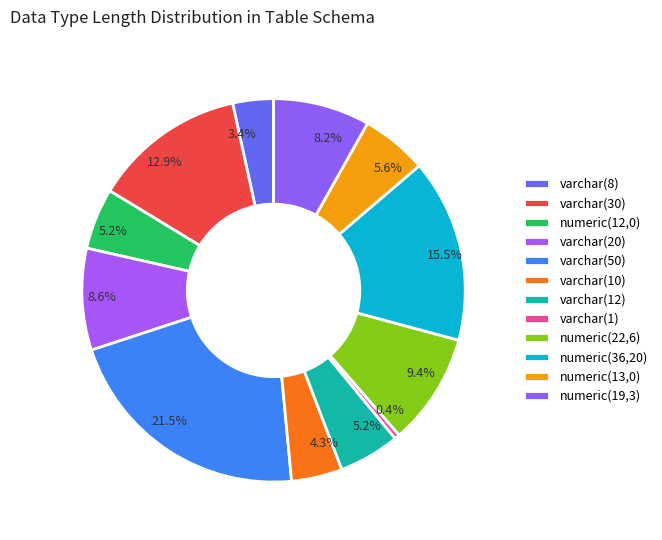

Is varchar(20) the majority of the pie?

No